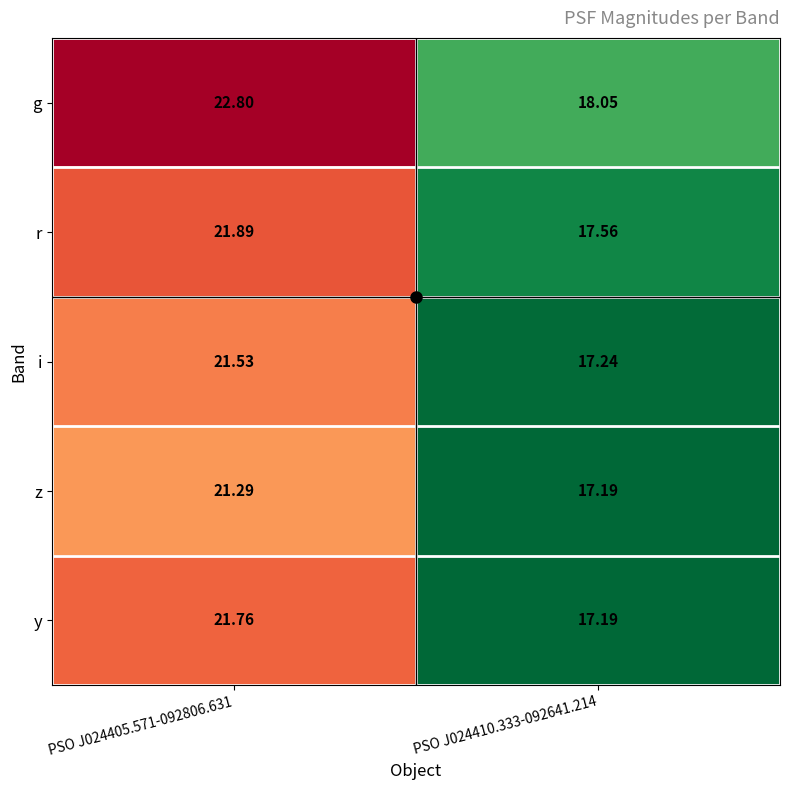

Which series has the widest spread of values?

g